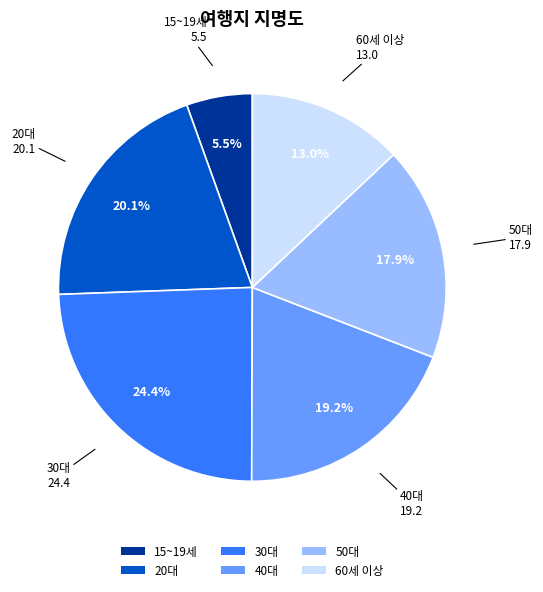

To the nearest percent, what portion does 50대 represent?

18%